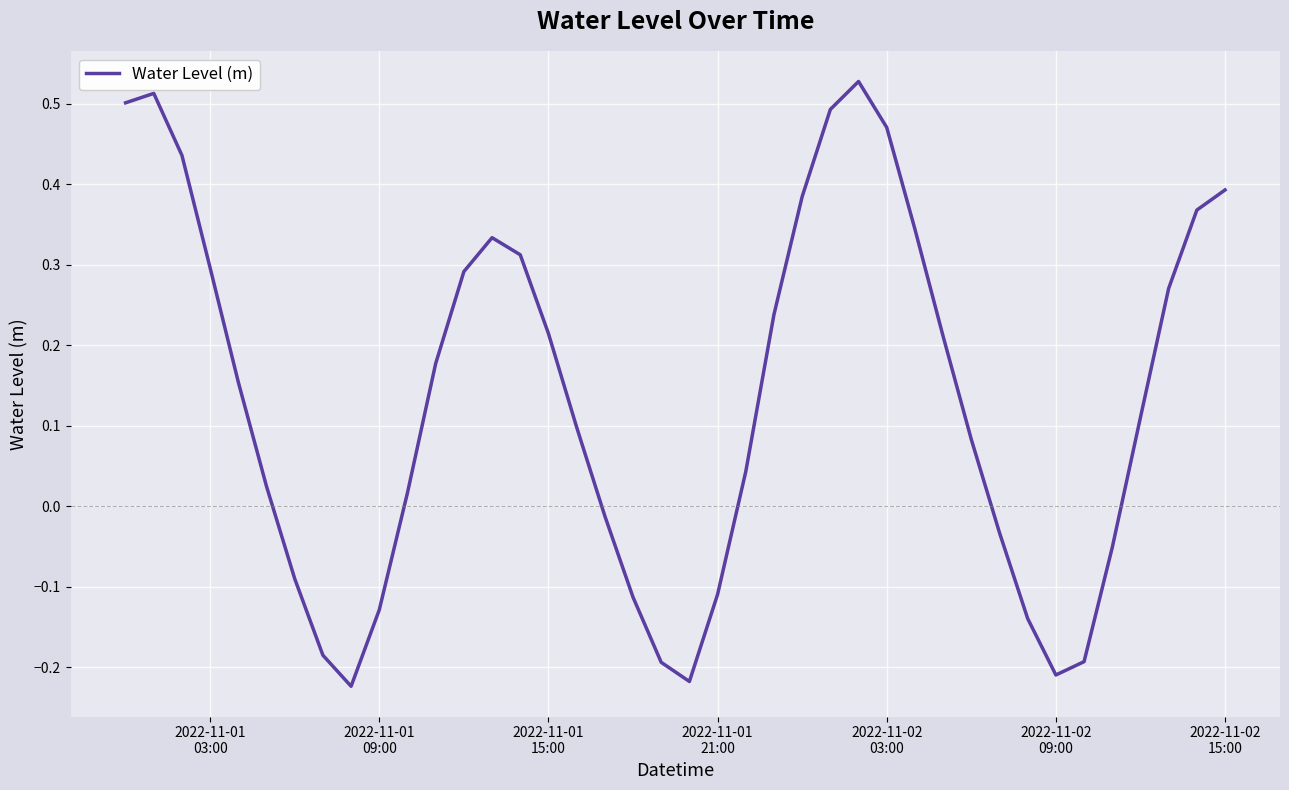

What is the difference between the maximum and minimum values?

0.8